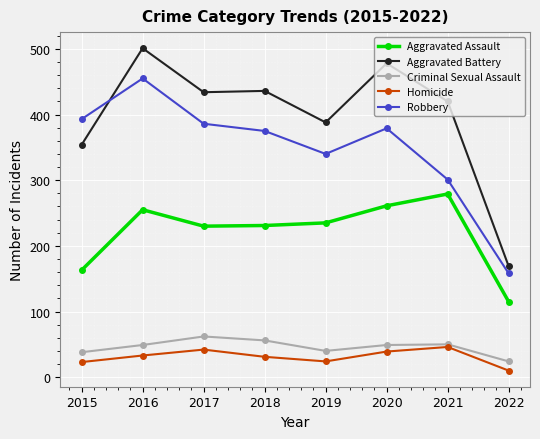

How many distinct data groups are displayed?

5